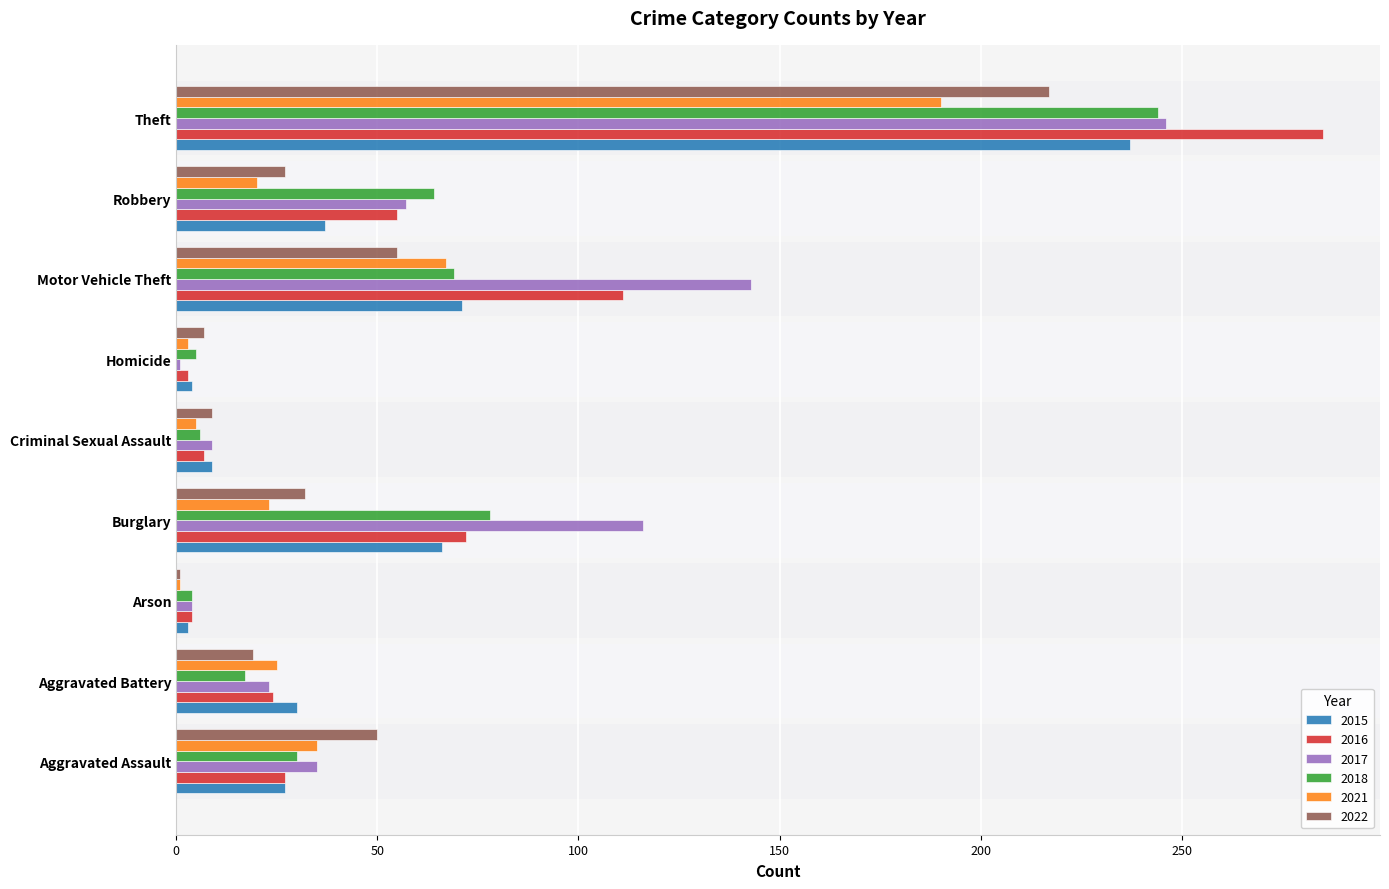

What are all the series names shown in the legend?

2015, 2016, 2017, 2018, 2021, 2022